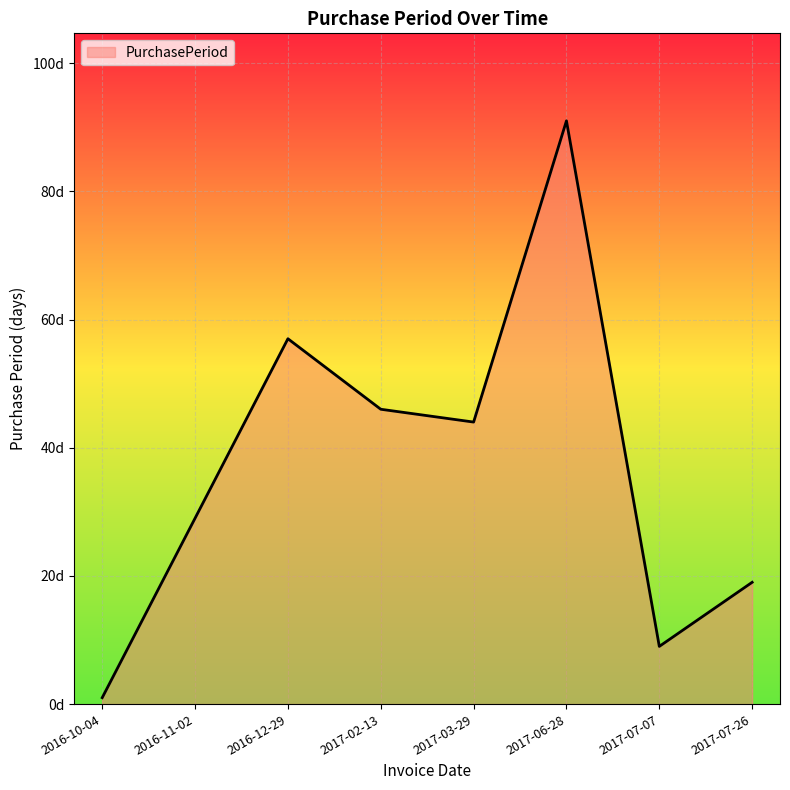

What is the label of the 6th point from the right?

2016-12-29